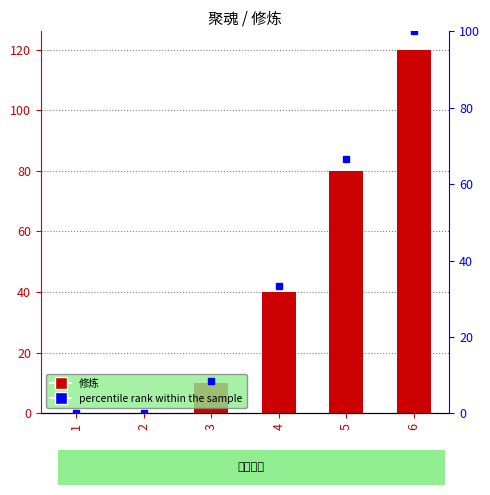

Is it true that the value at 2 is 0?

True